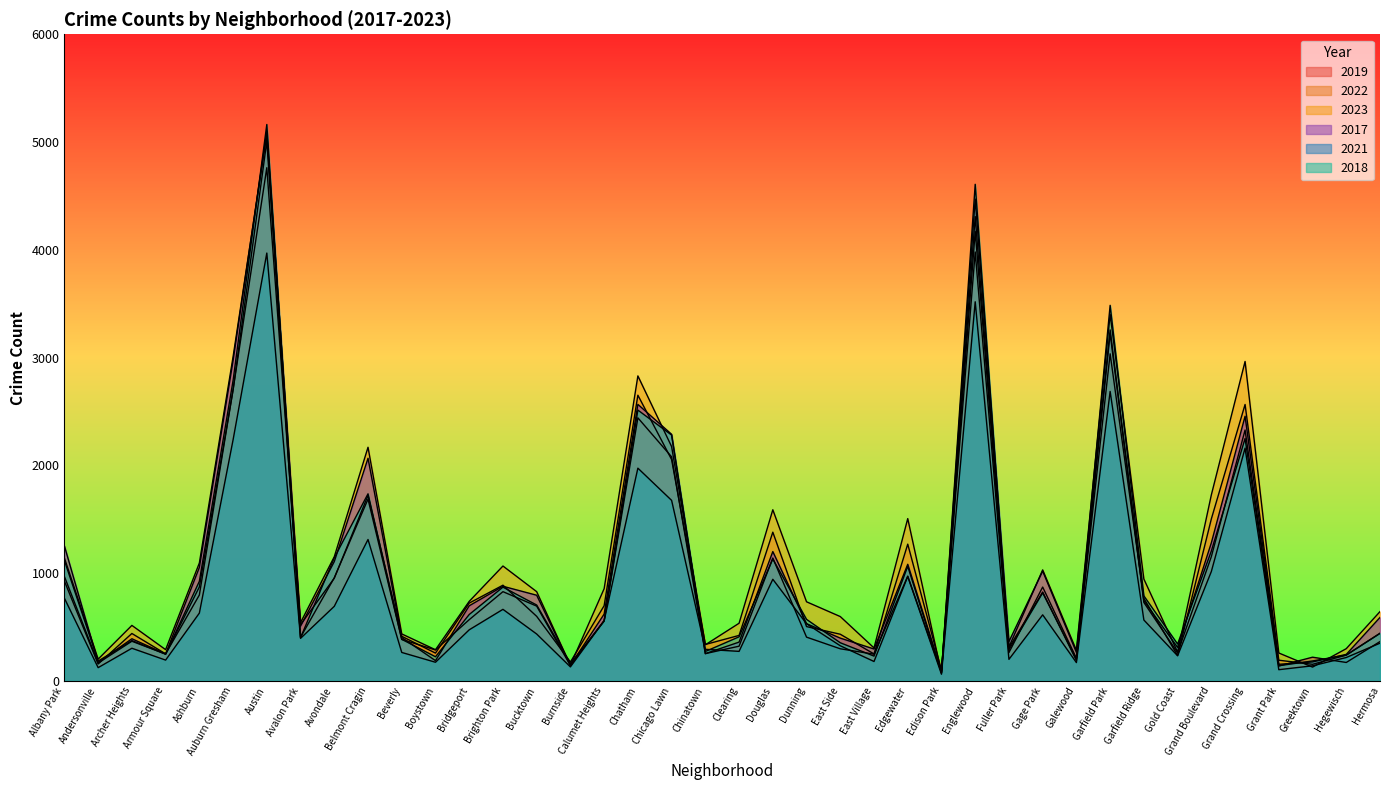

What is the value of the 2019 point at the 20th from the left?

253